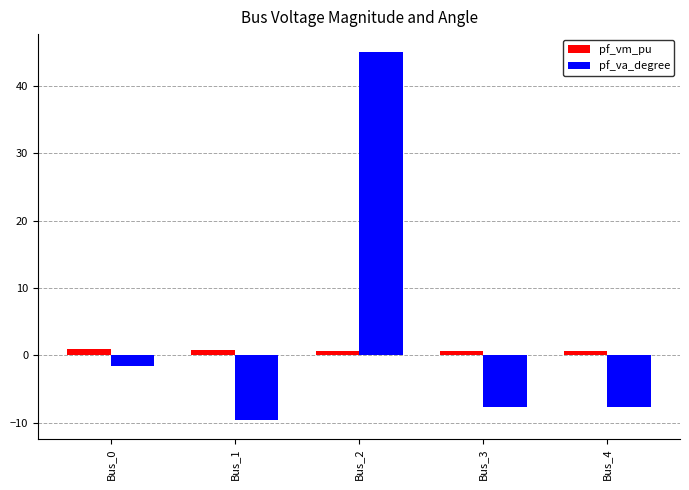

Where does the pf_va_degree series first go above -7?

Bus_0